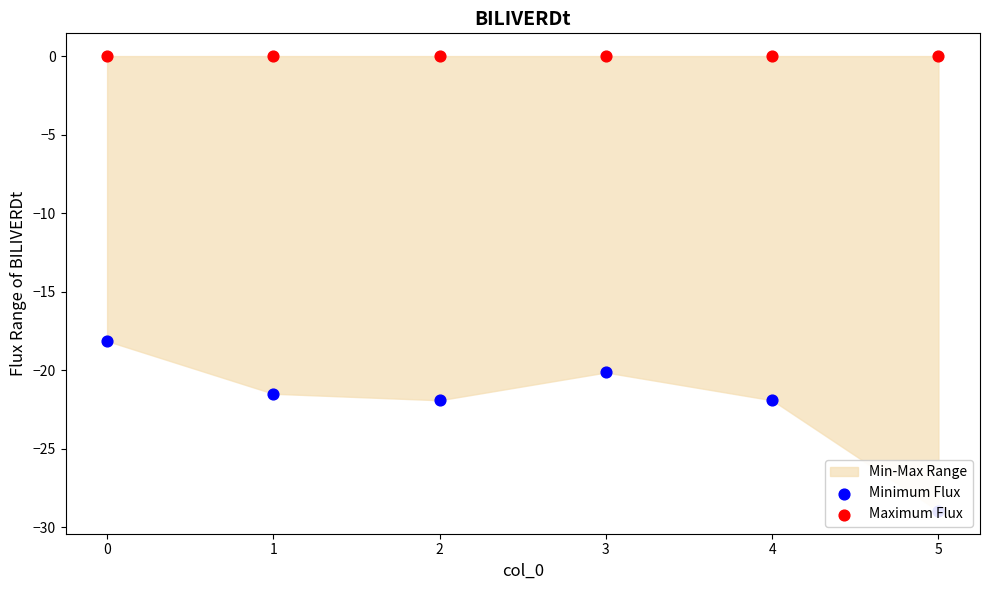

Is the value of Maximum Flux at 5 greater than the value of Minimum Flux at 1?

Yes